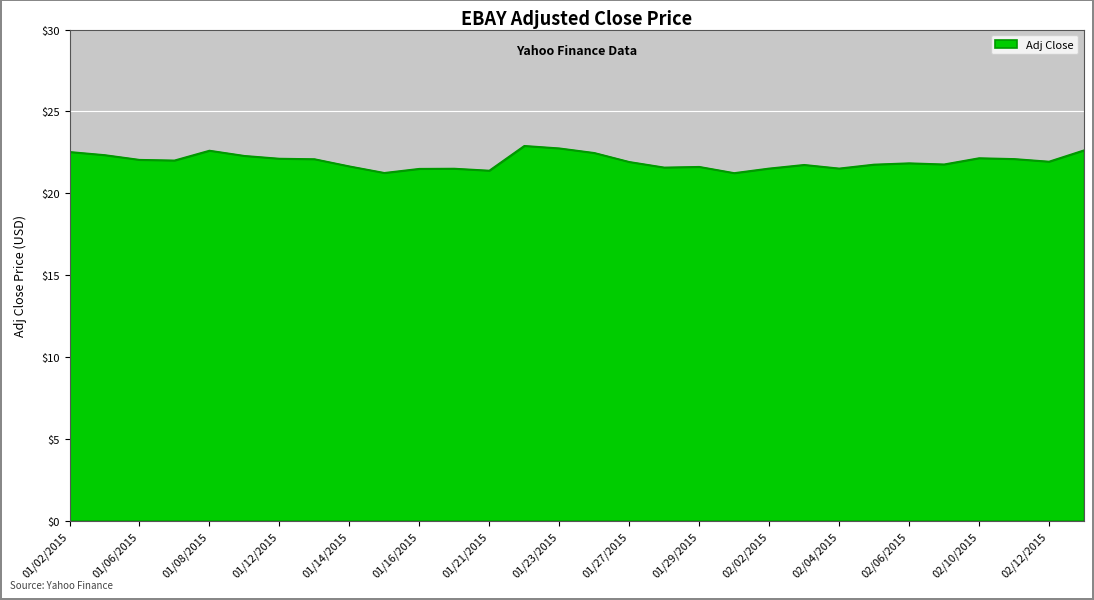

What is the maximum value shown in the chart?

22.9